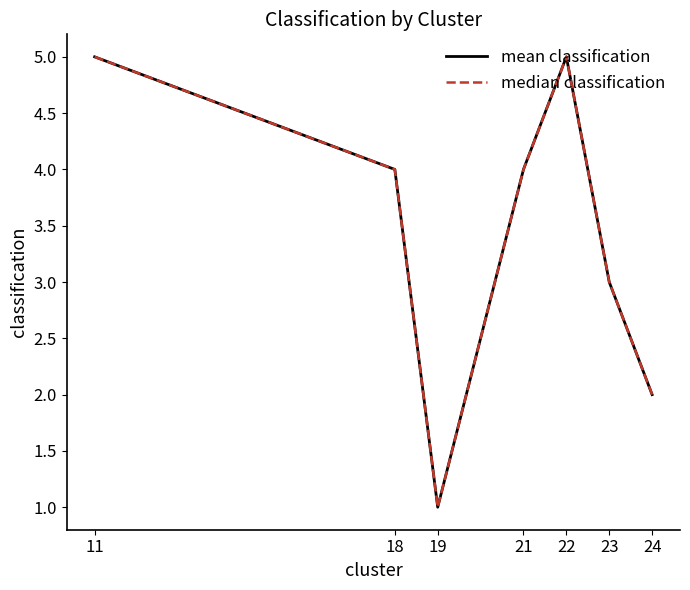

At how many categories does at least one series exceed 2?

5